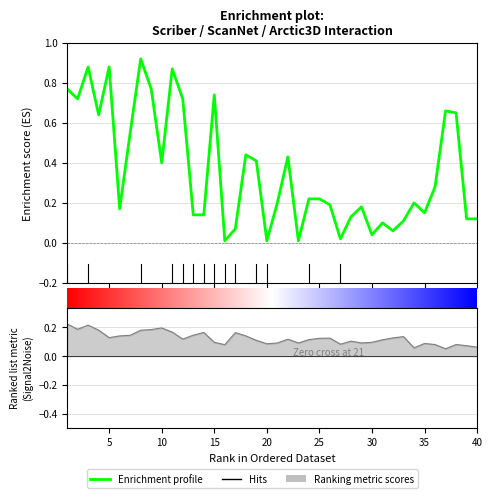

The scriber series shows 0.1 at 13. True or false?

True